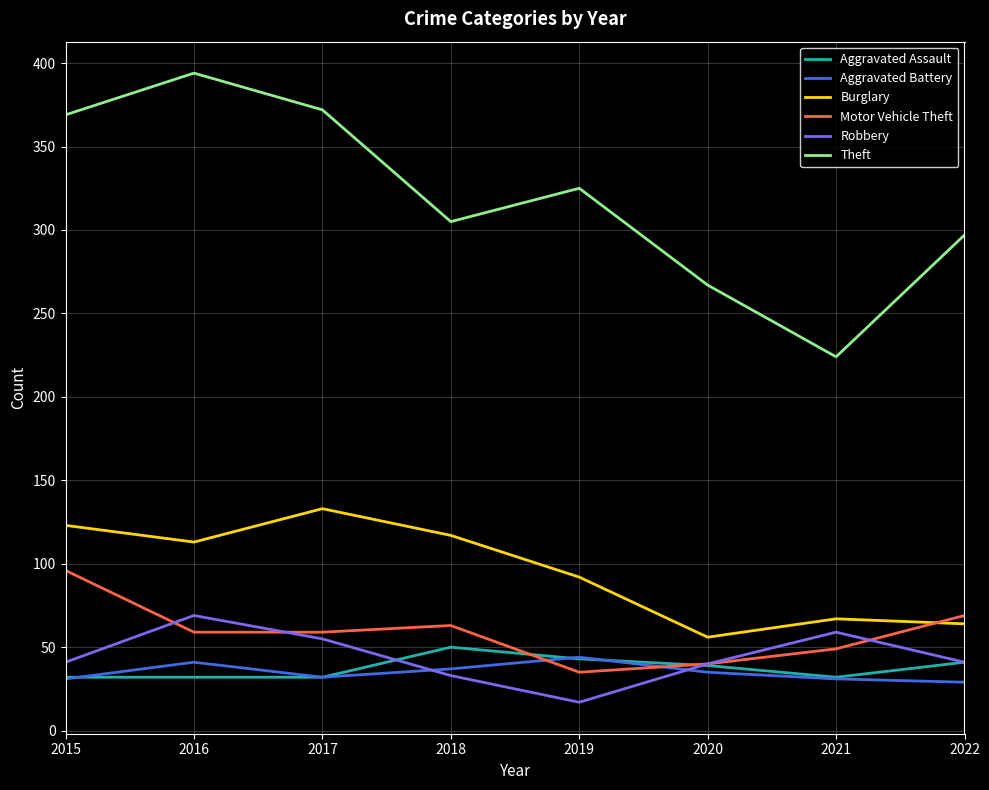

List the series in order of their peak value, lowest first.

Aggravated Battery, Aggravated Assault, Robbery, Motor Vehicle Theft, Burglary, Theft